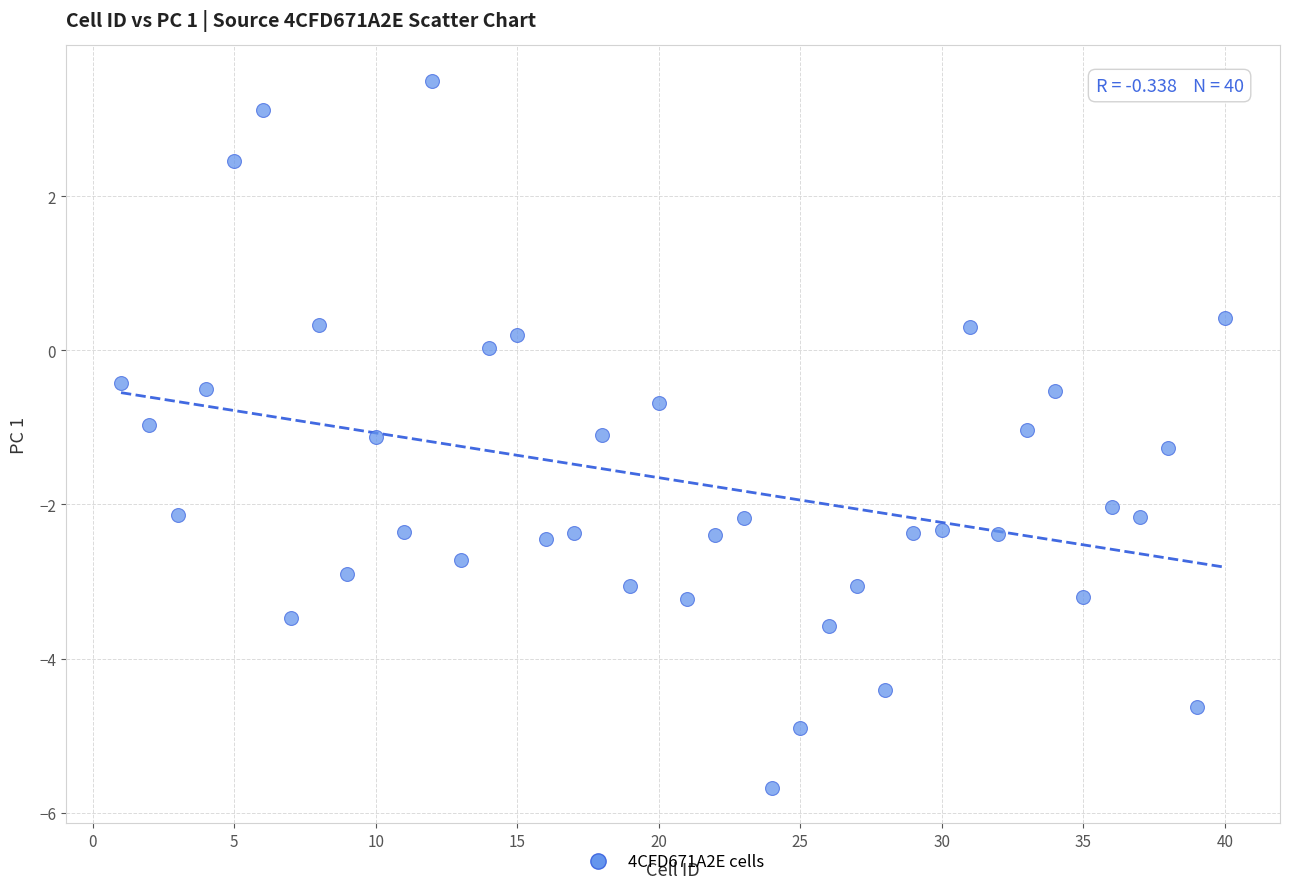

What is the range of X values (max minus min)?

39.0